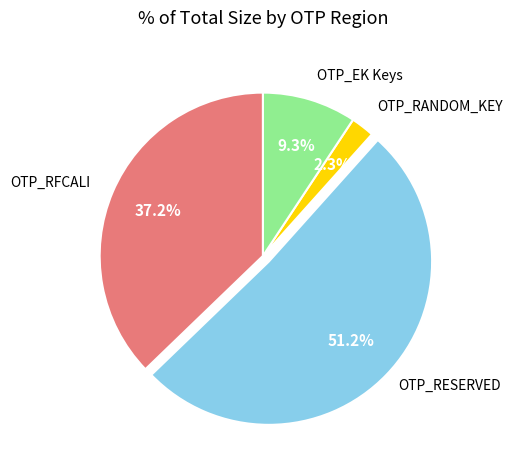

Is OTP_RFCALI the majority of the pie?

No